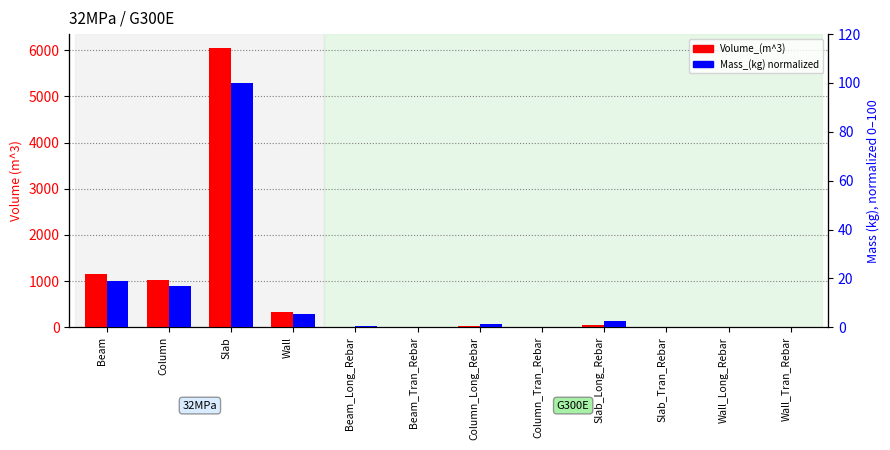

Between Slab_Long_Rebar and Beam_Long_Rebar, which is larger?

Slab_Long_Rebar